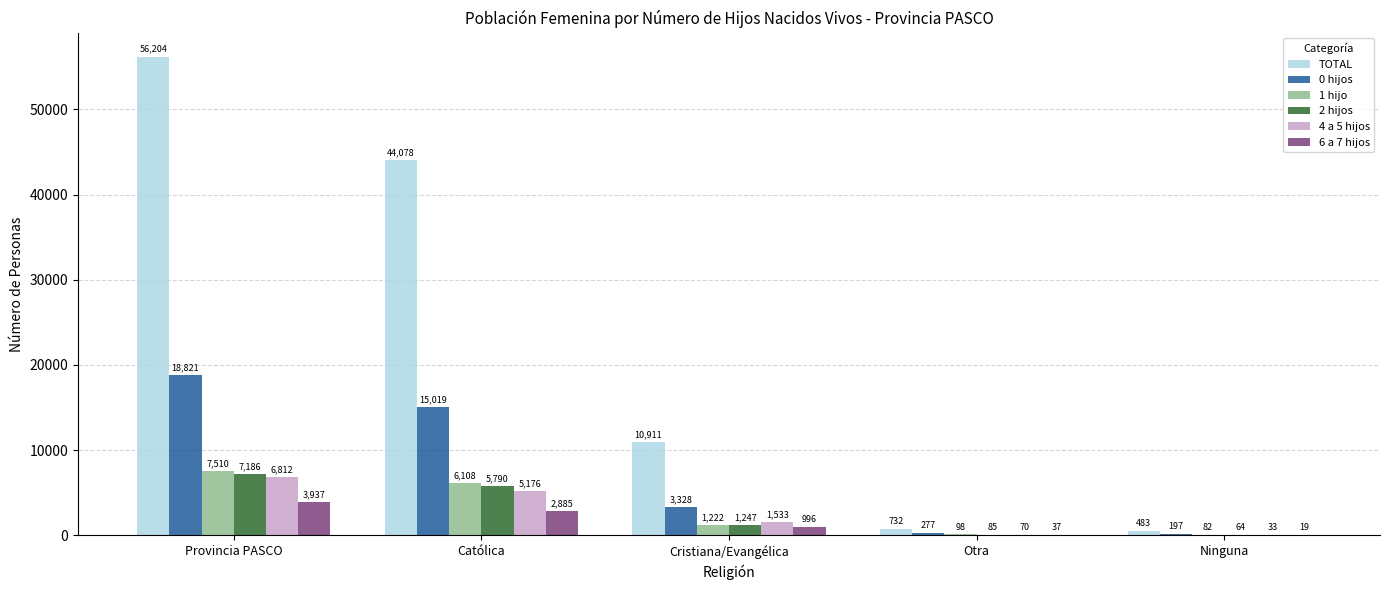

What is the sum of the 2 hijos values at Cristiana/Evangélica and Ninguna?

1311